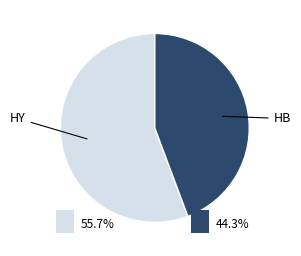

How many segments does this pie chart have?

2